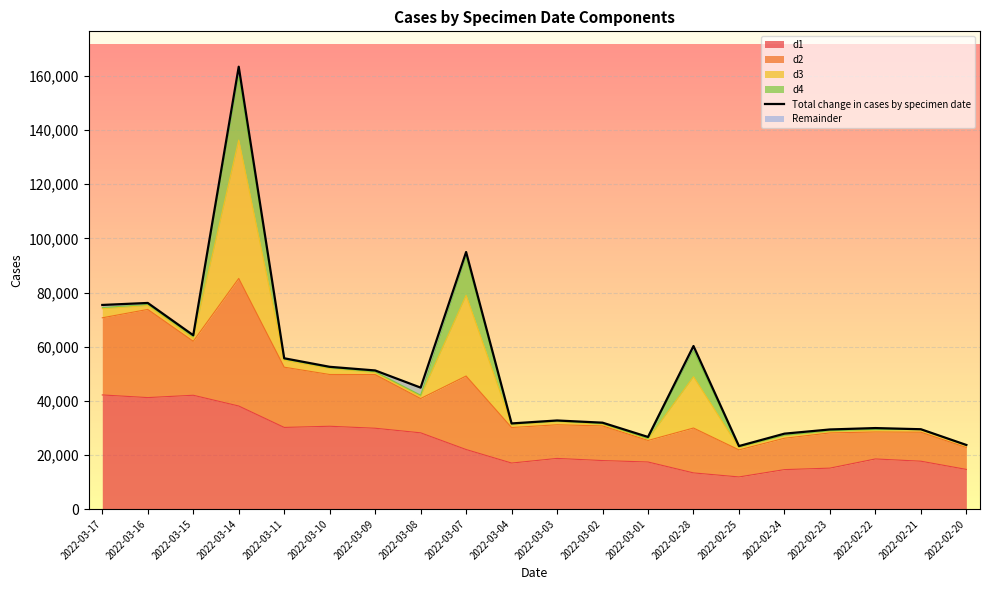

What is the difference between the maximum and minimum values?

140166